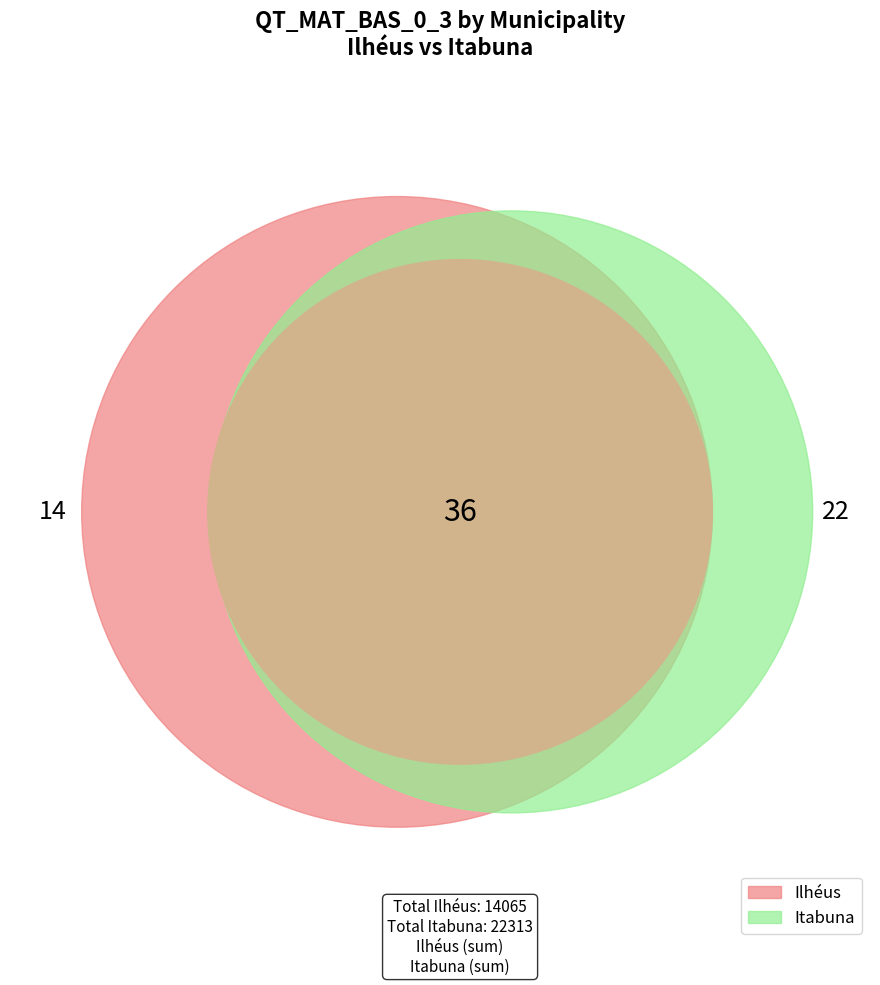

Is there a majority slice in this chart?

No